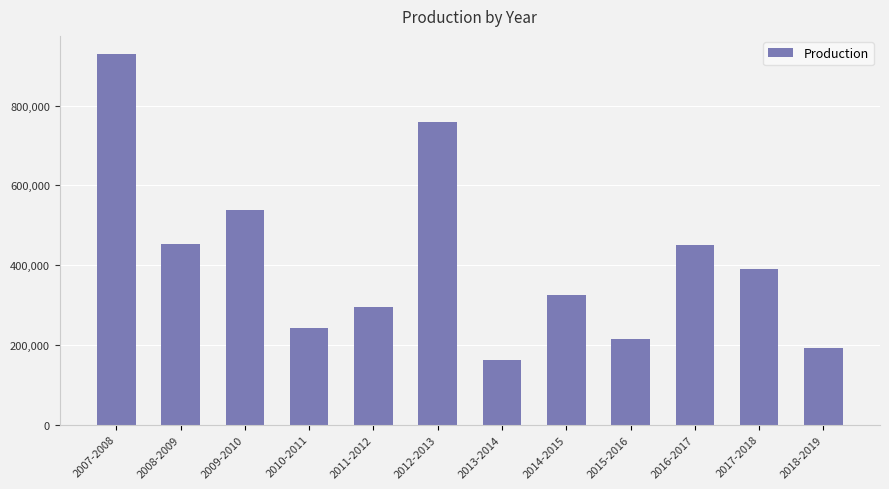

Read the value at 2014-2015, to the nearest 10.

324520